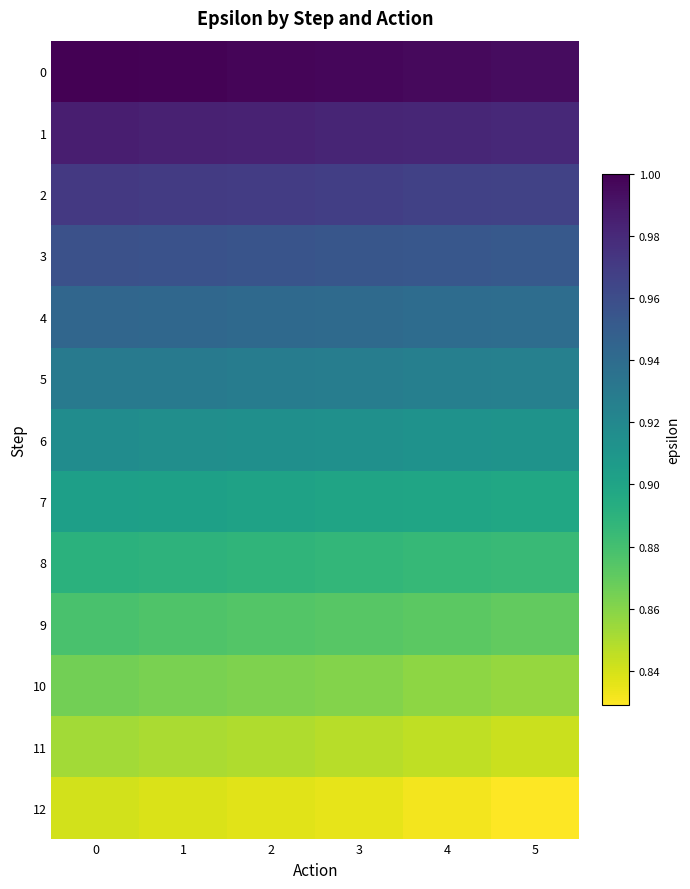

Reading left to right, list all the values displayed in this chart.

row_0: 1.0	1.0	1.0	1.0	1.0	1.0
row_1: 1.0	1.0	1.0	1.0	1.0	1.0
row_2: 1.0	1.0	1.0	1.0	1.0	1.0
row_3: 1.0	1.0	1.0	1.0	1.0	1.0
row_4: 0.9	0.9	0.9	0.9	0.9	0.9
row_5: 0.9	0.9	0.9	0.9	0.9	0.9
row_6: 0.9	0.9	0.9	0.9	0.9	0.9
row_7: 0.9	0.9	0.9	0.9	0.9	0.9
row_8: 0.9	0.9	0.9	0.9	0.9	0.9
row_9: 0.9	0.9	0.9	0.9	0.9	0.9
row_10: 0.9	0.9	0.9	0.9	0.9	0.9
row_11: 0.9	0.9	0.8	0.8	0.8	0.8
row_12: 0.8	0.8	0.8	0.8	0.8	0.8